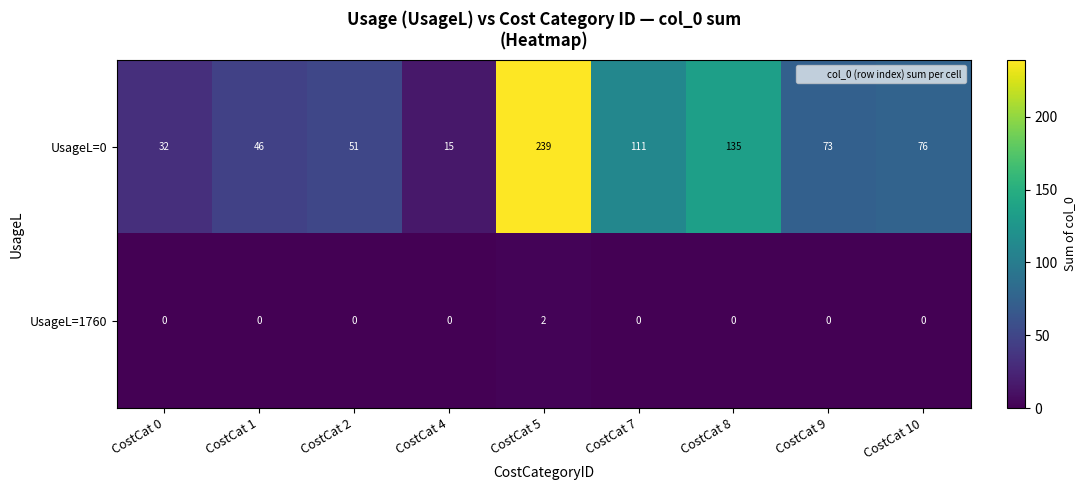

True or false: UsageL=0 has a value of 239 at CostCat 5.

True